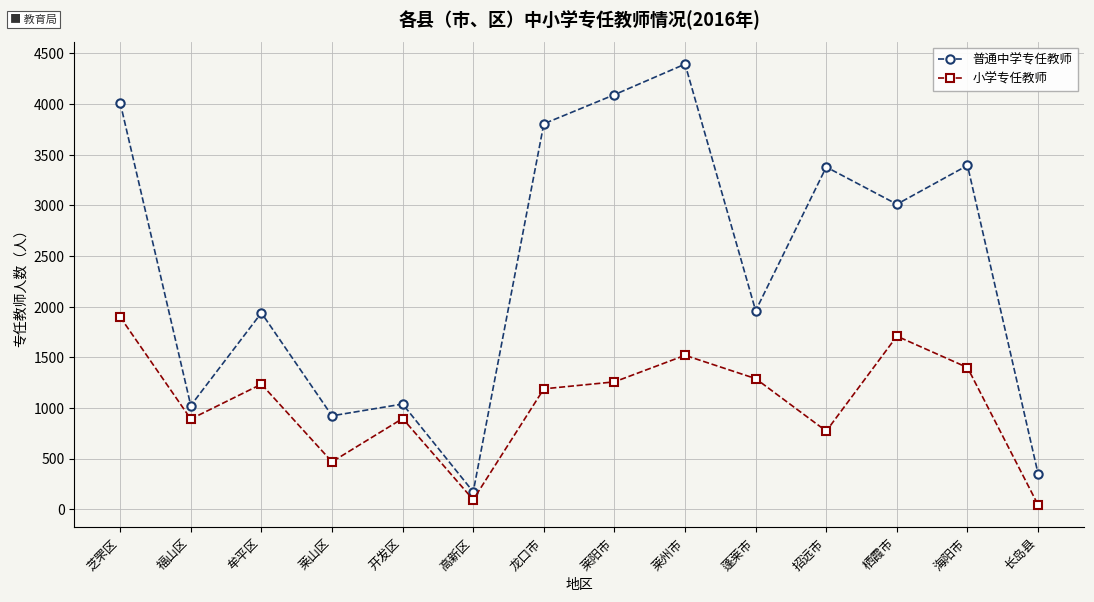

What is the sum of the 小学专任教师 values at 芝罘区 and 莱州市?

3416